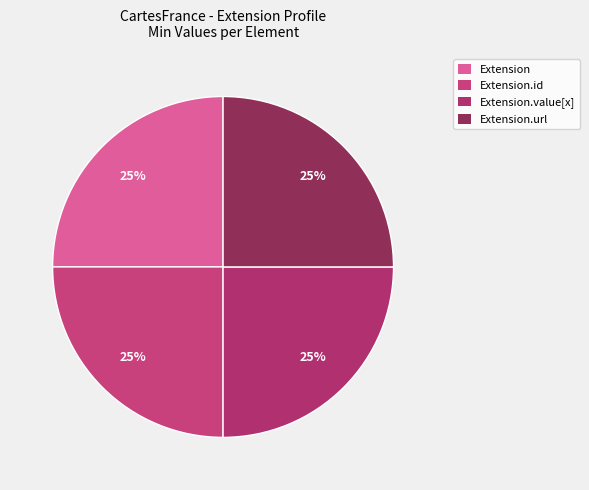

Which has a higher value, Extension.url or Extension.value[x]?

Extension.url